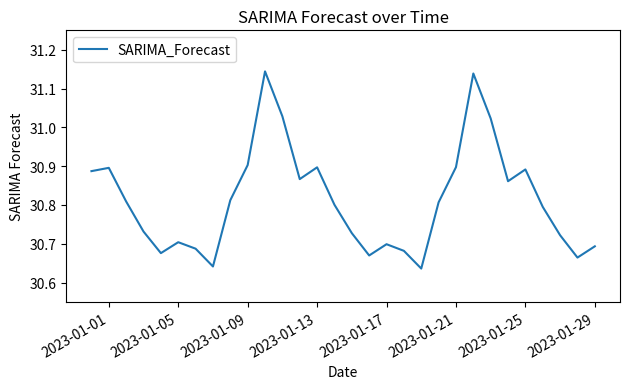

True or false: the data has more than 0 interior local peaks.

True